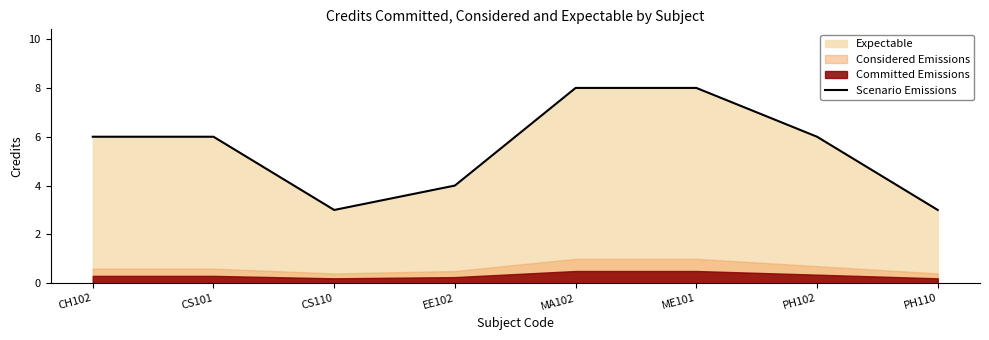

The chart shows a value of 8 at ME101. True or false?

True